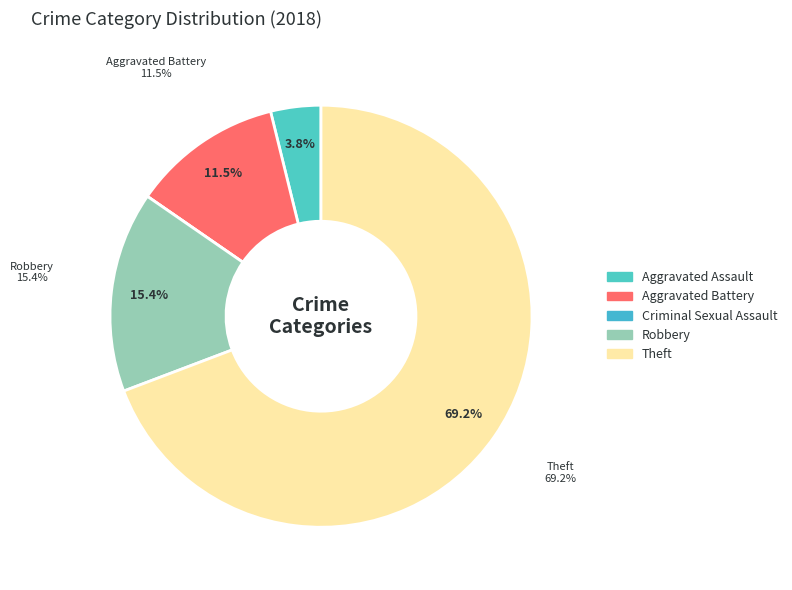

Count the number of slices in the pie.

5